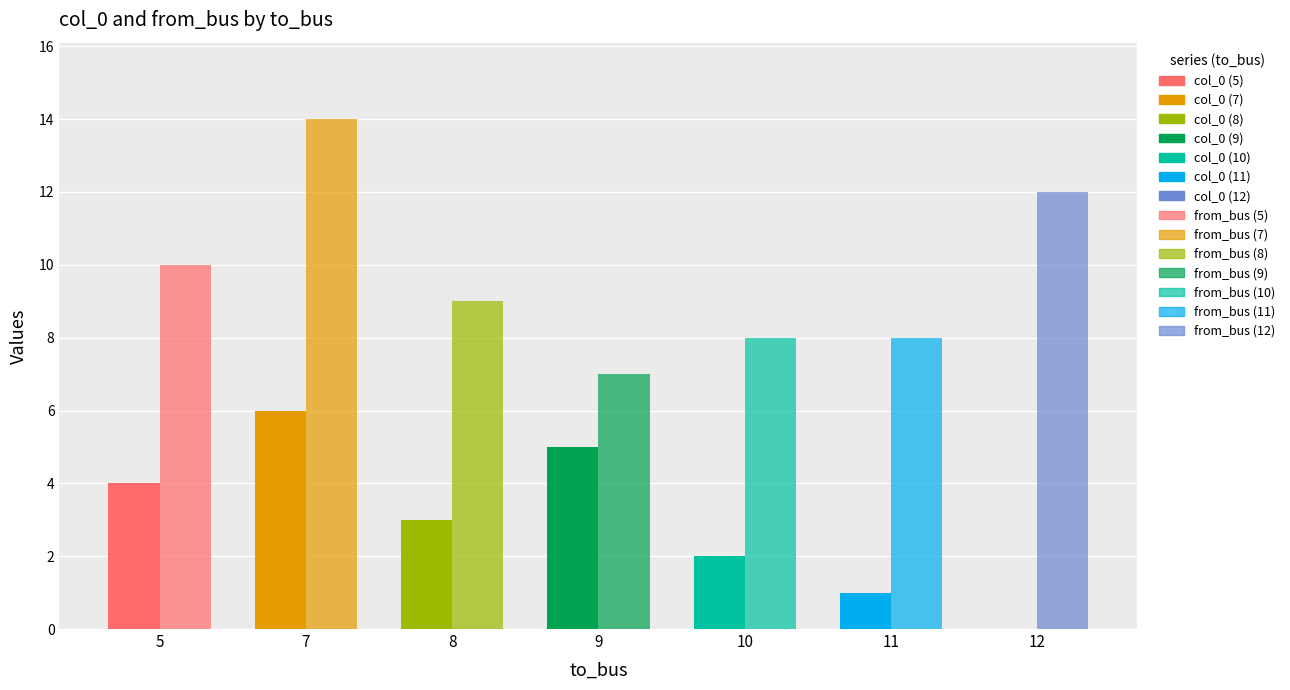

Is the value of col_0 at 5 greater than the value of from_bus at 11?

No